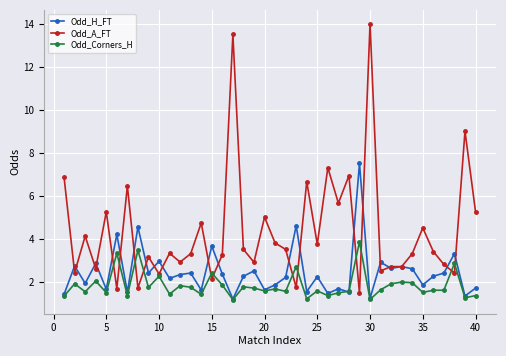

Which series ends up on top after the final intersection of Odd_A_FT and Odd_H_FT?

Odd_A_FT